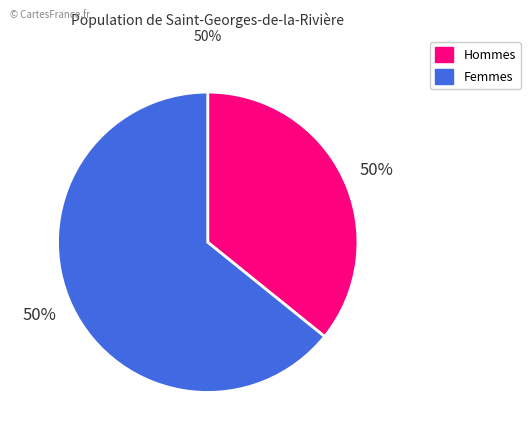

True or false: 2020-04-01 accounts for 7% of the total.

False